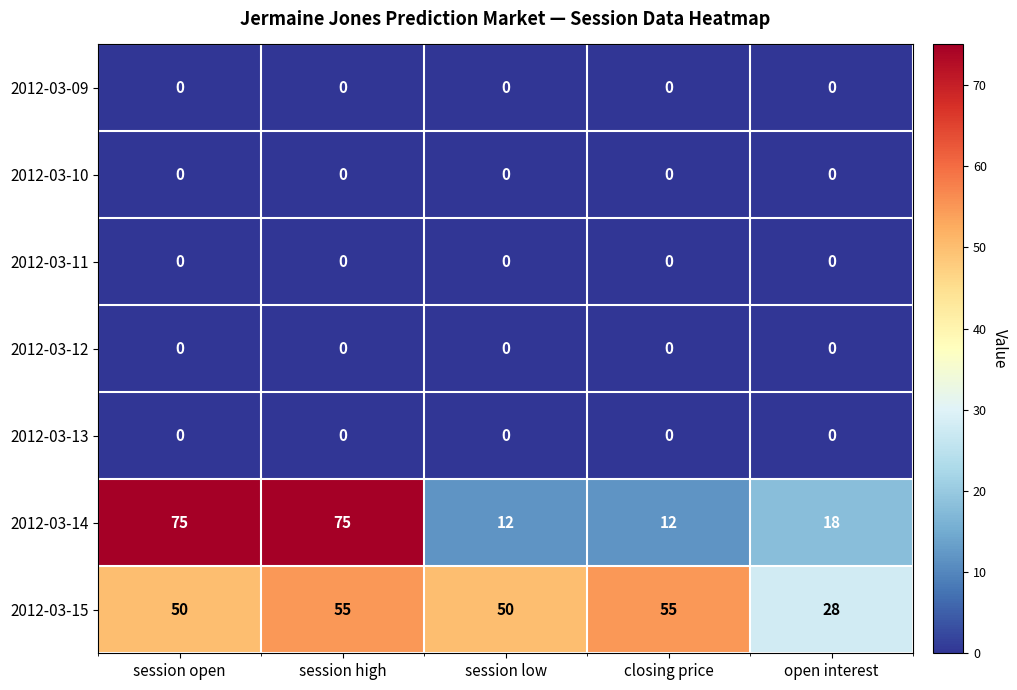

What is the highest value of the 2012-03-14 series?

75